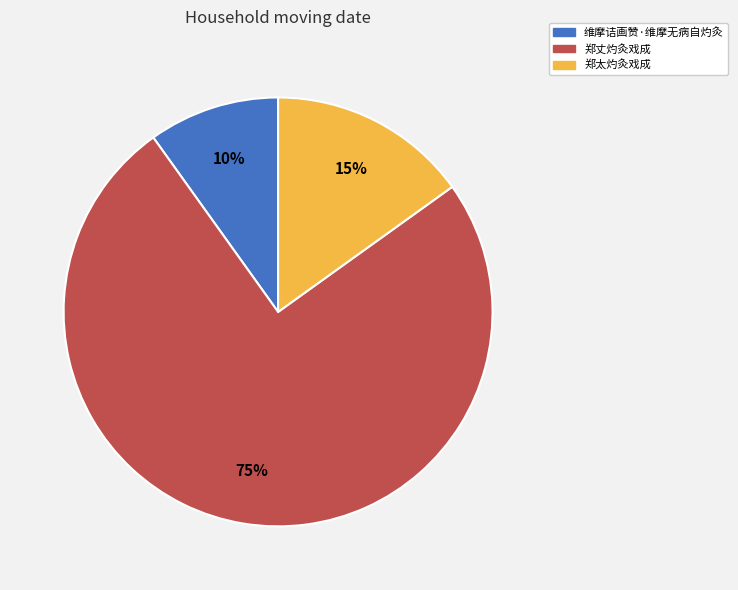

The 郑太灼灸戏成 slice represents 6% of the pie. True or false?

False